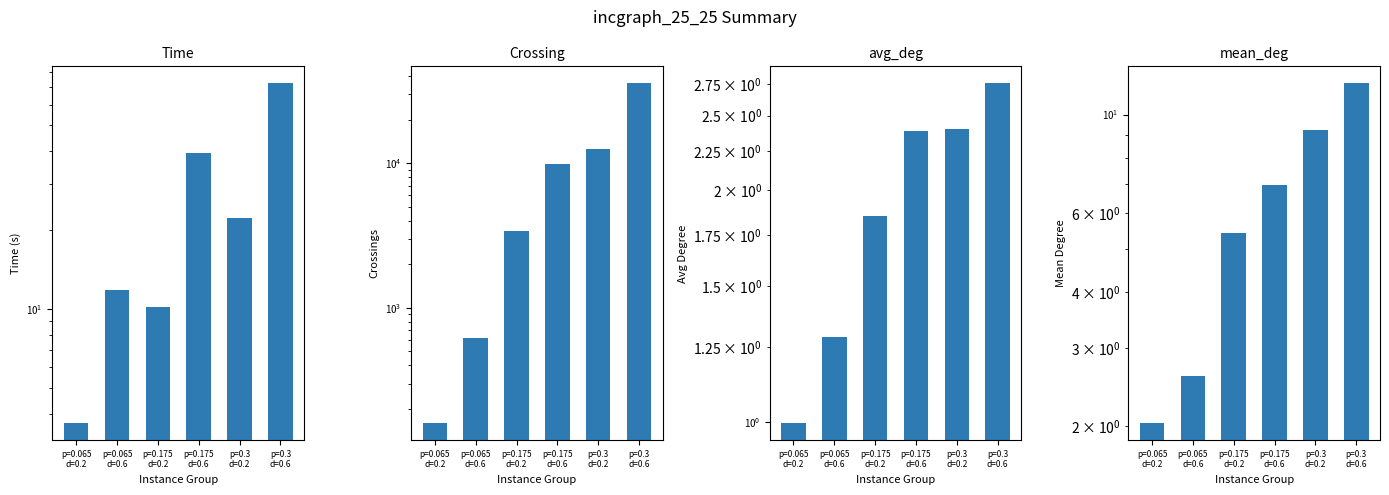

The col_4 (mean_deg) series shows 2.0 at p=0.065
d=0.2. True or false?

True